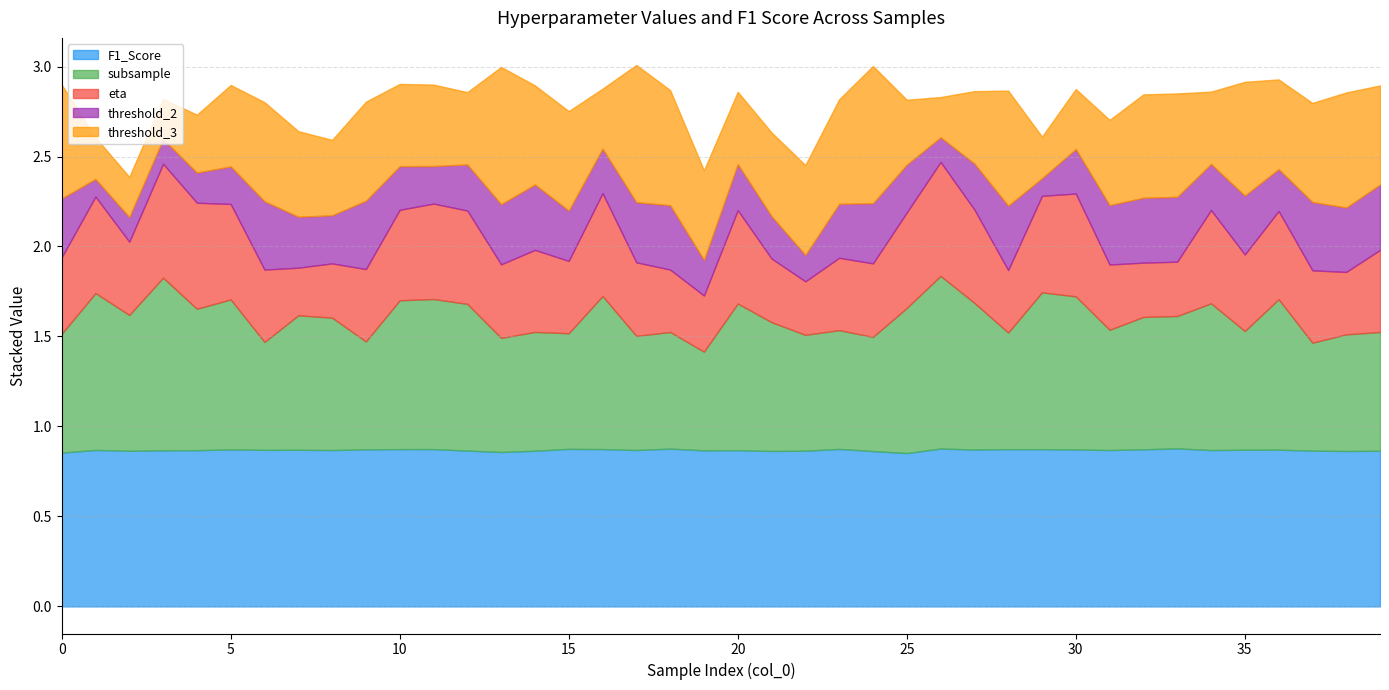

What value does the eta series have at 2?

0.4